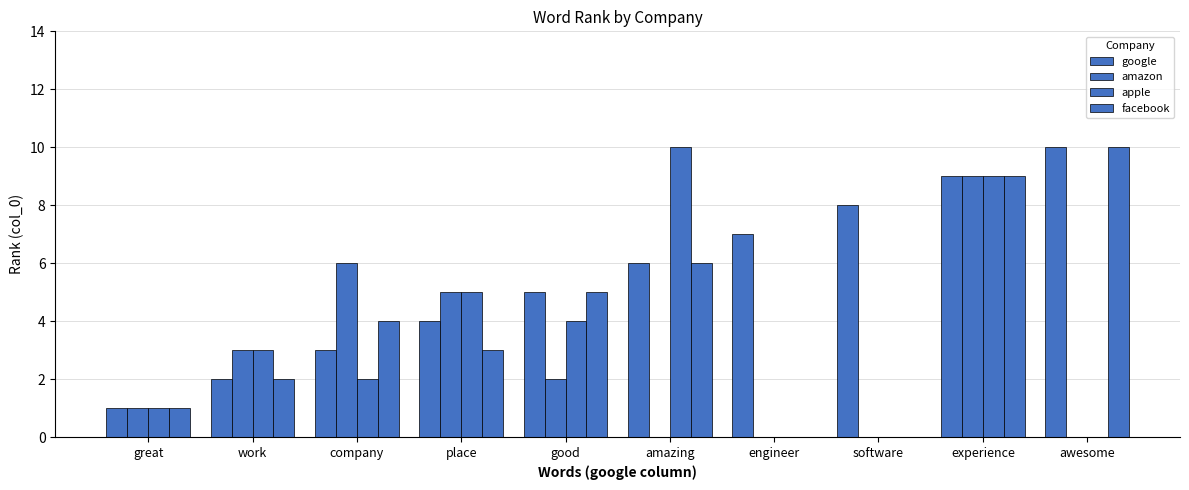

What is the label of the 8th bar from the left?

software